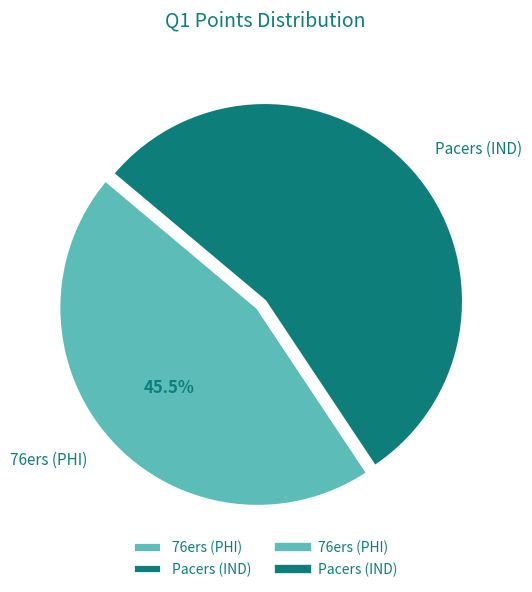

The Pacers (IND) slice represents 63% of the pie. True or false?

False